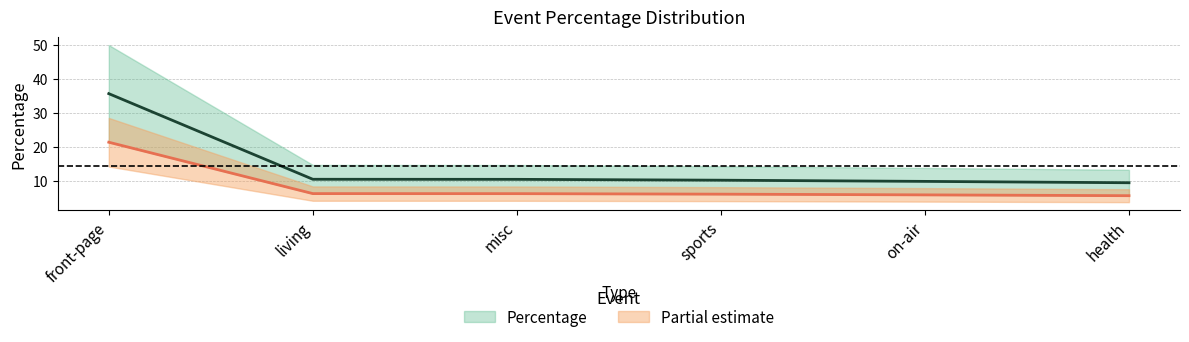

What is the value of the 1st point from the left?

35.7